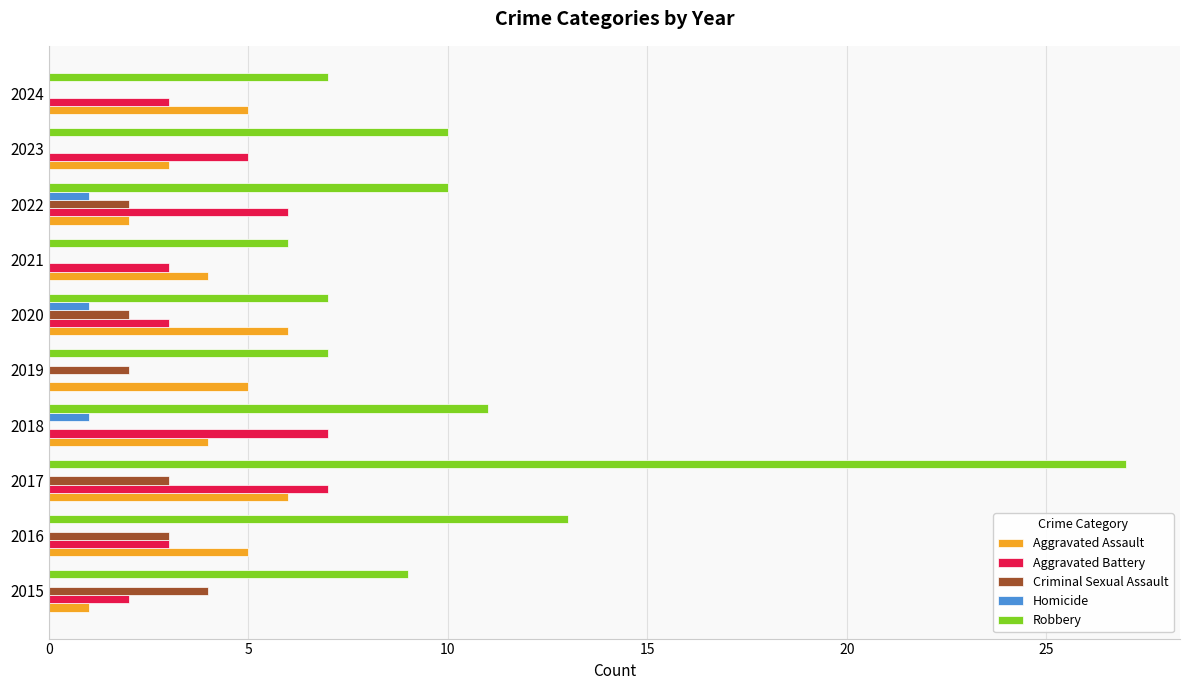

How many distinct data groups are displayed?

5